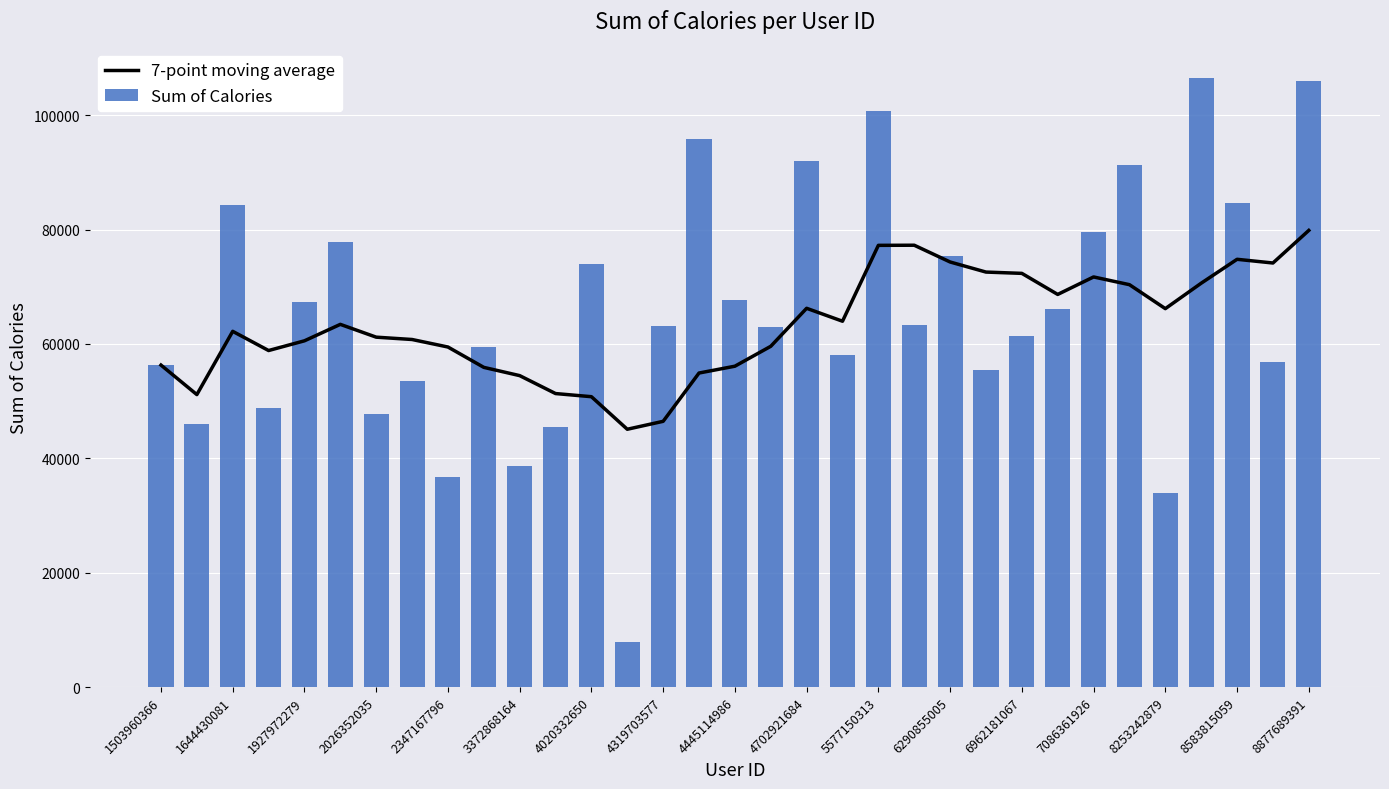

How many distinct data groups are displayed?

2